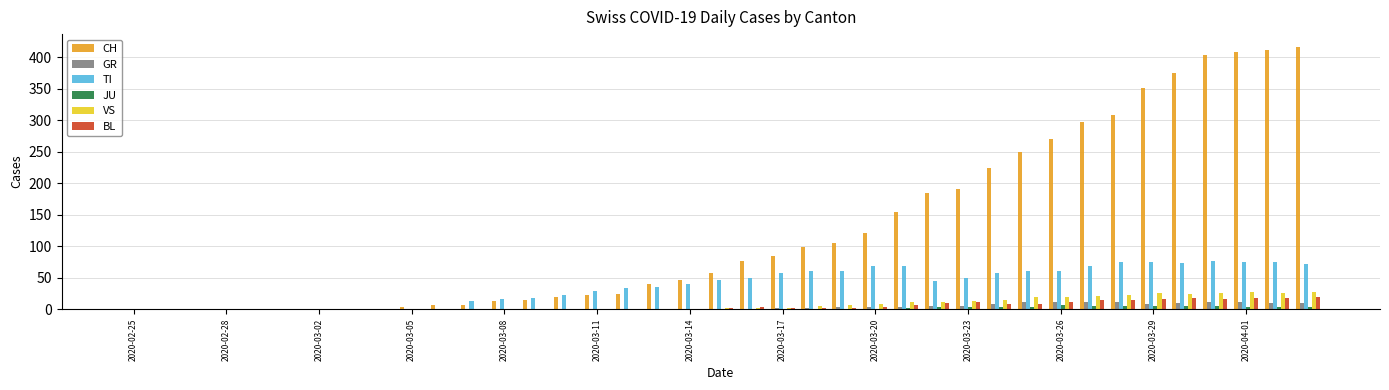

What is the greatest value displayed?

416